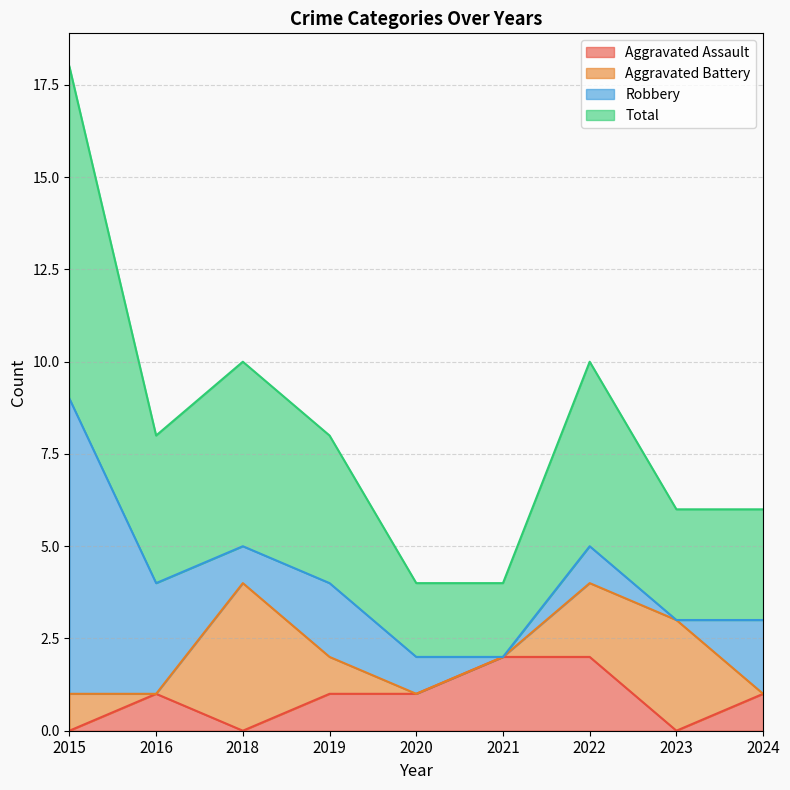

Is the value of Total at 2020 greater than the value of Aggravated Assault at 2022?

No